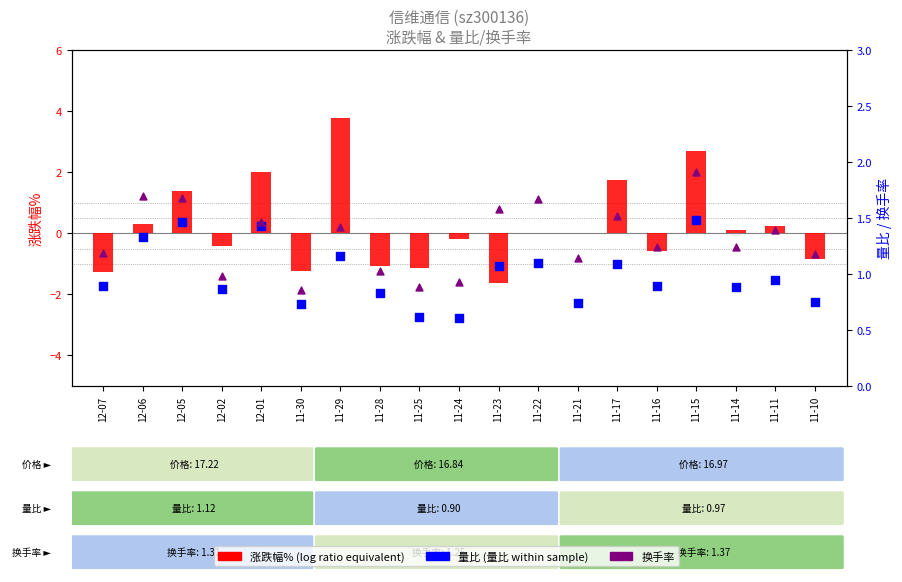

Which series reaches the maximum Y coordinate?

涨跌幅%